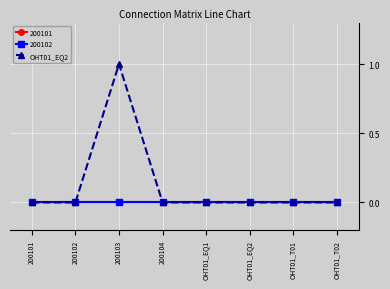

What is the maximum value shown in the chart?

1